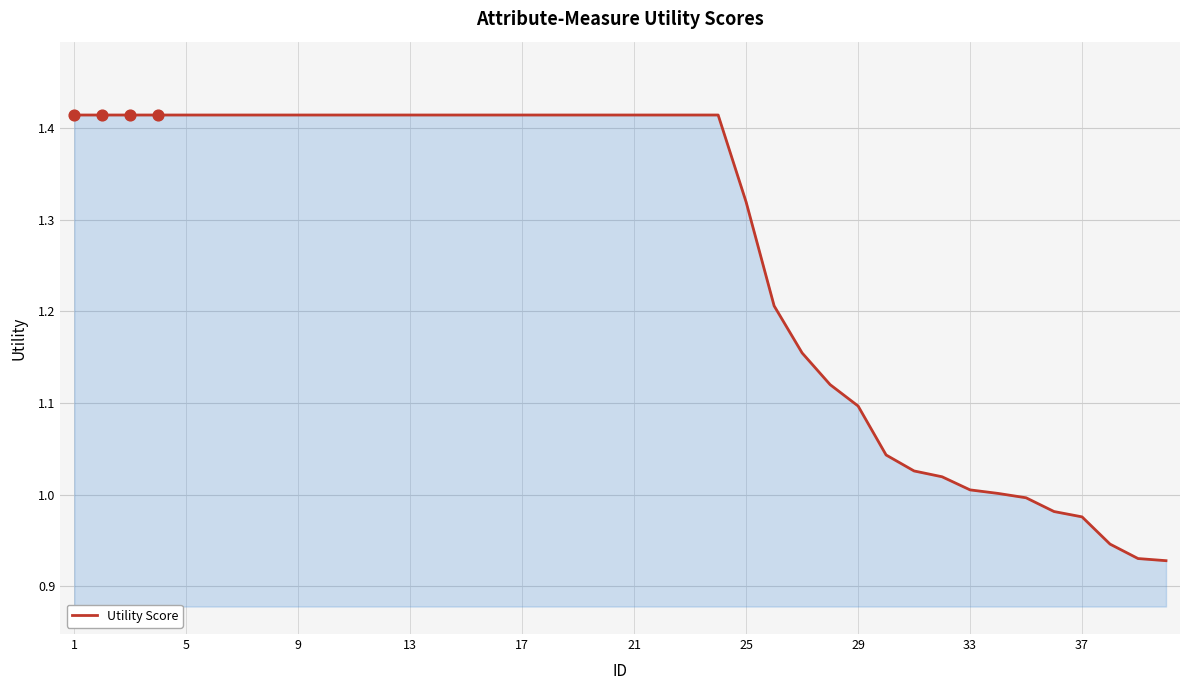

What is the difference between the maximum and minimum values?

0.5